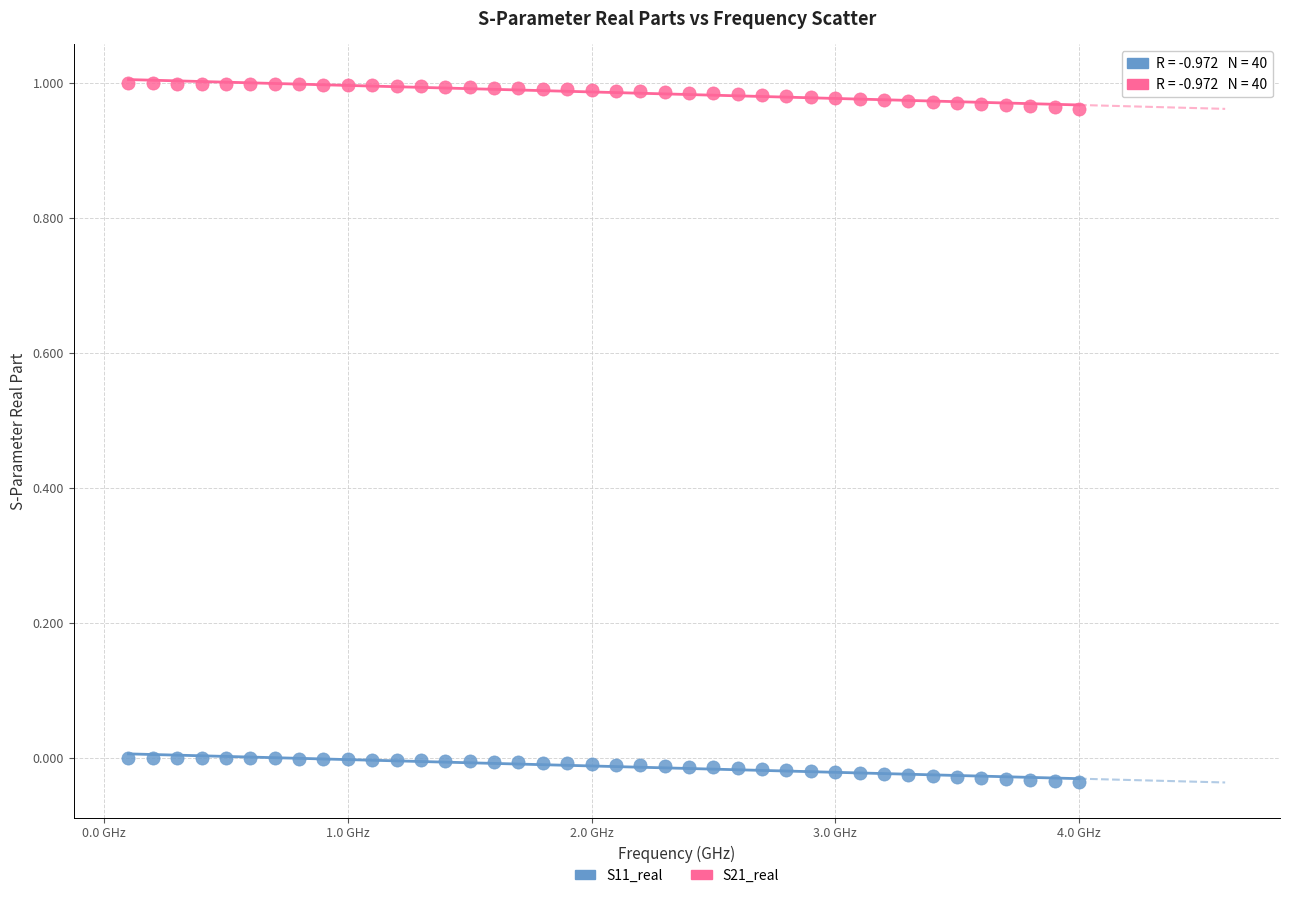

What is the X range (max minus min) for the scatter plot?

3.9